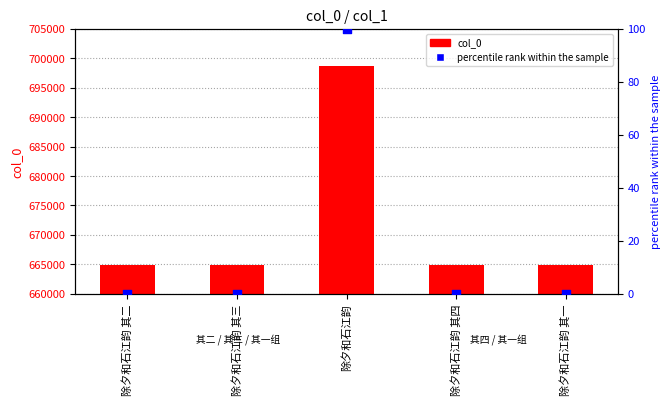

Which series reaches the maximum Y coordinate?

col_0